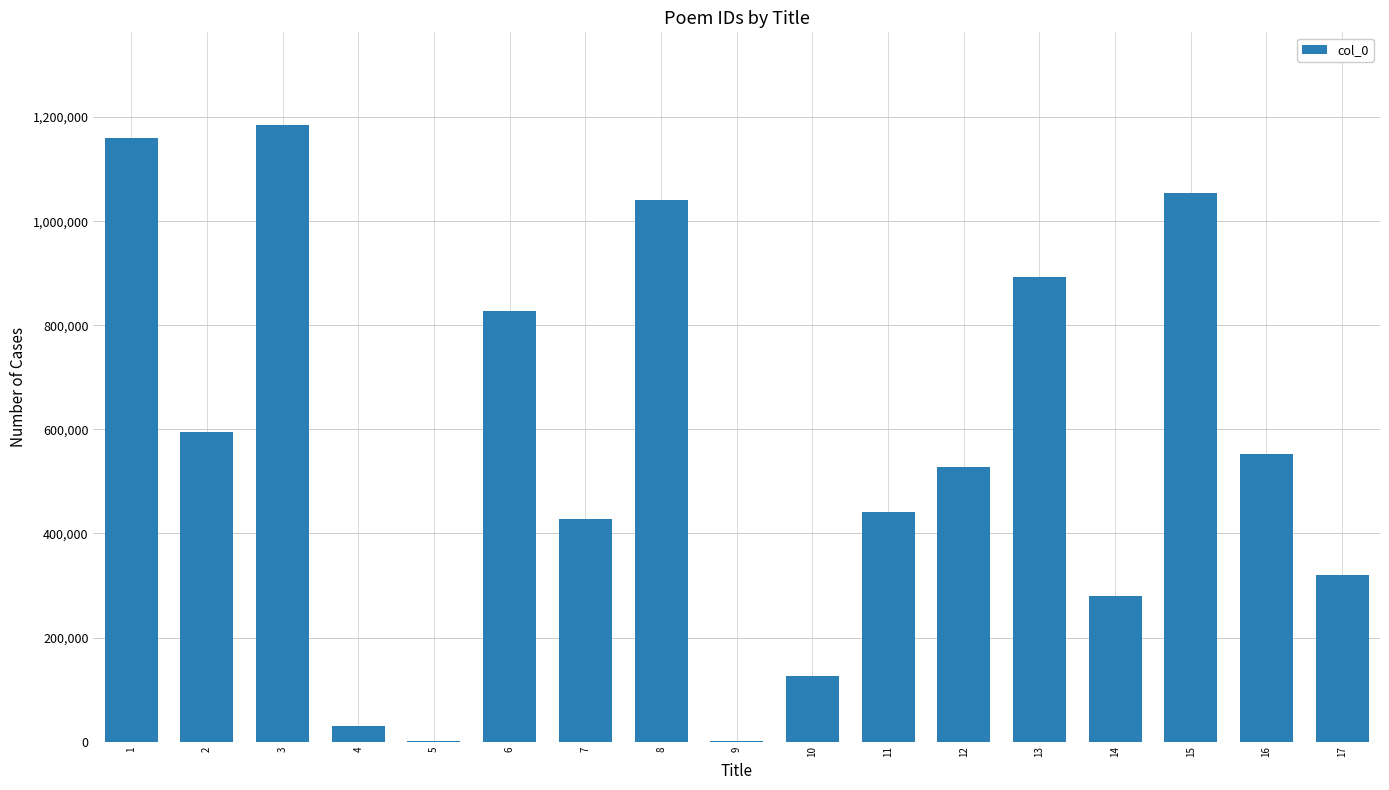

What is the average value?

556660